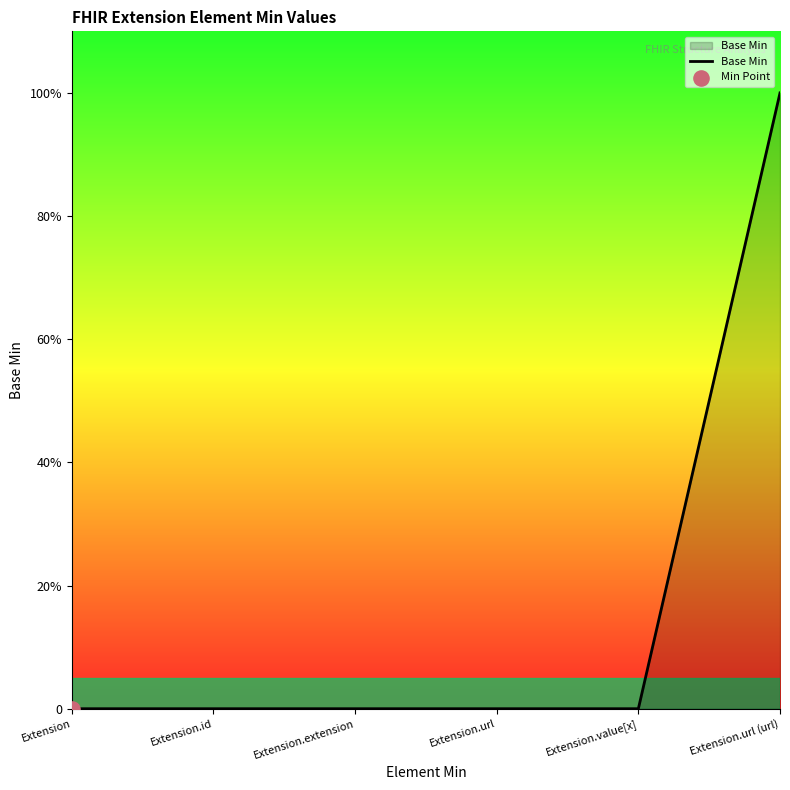

Which has a higher value, Extension.url (url) or Extension.extension?

Extension.url (url)